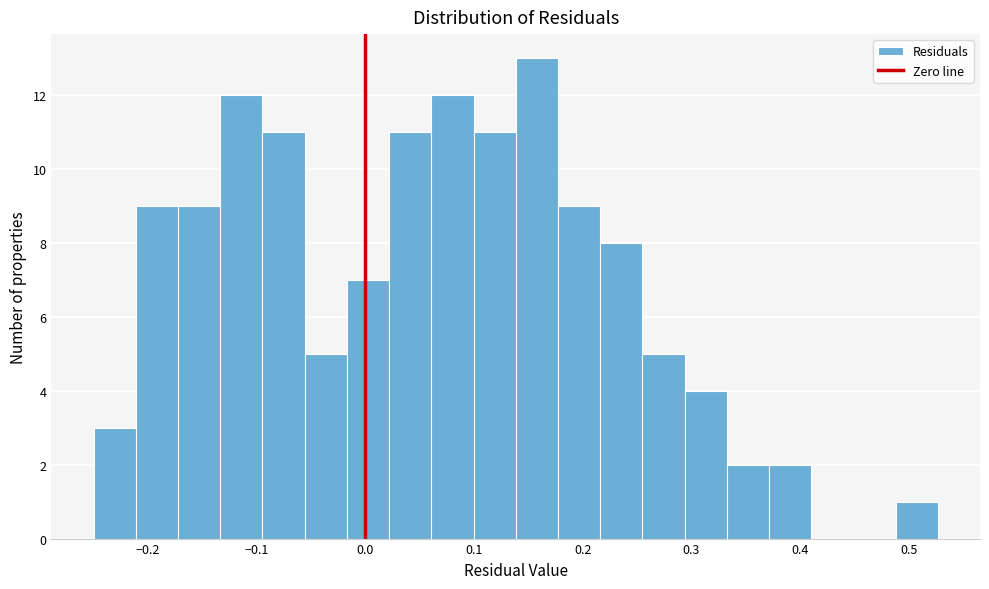

Around what value on the x-axis is the tallest bar? Give the approximate position of its centre, as read against the axis.

0.16